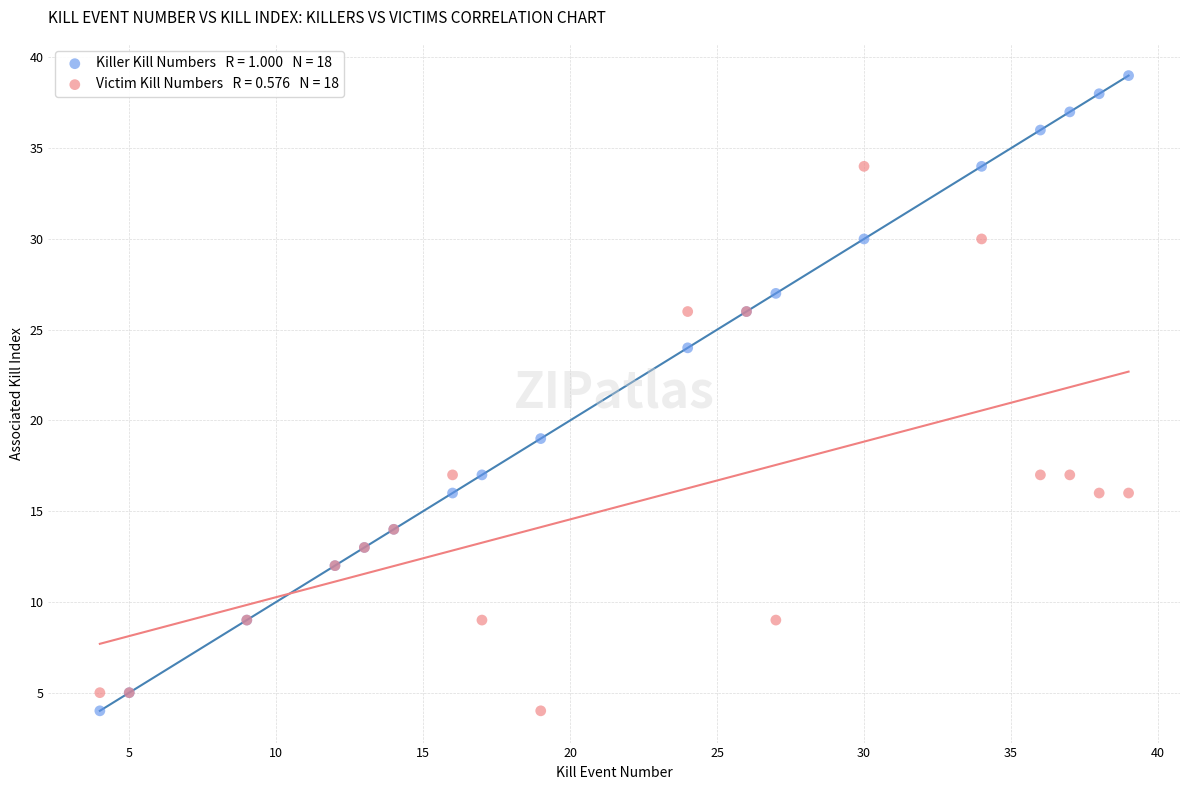

Across all series, what Y value is closest to 21?

19